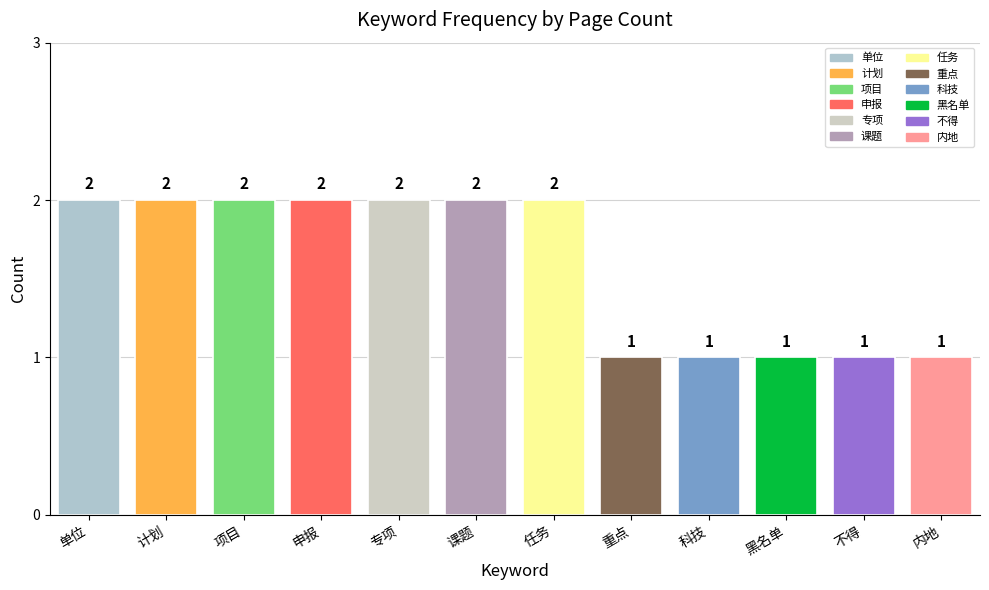

What is the sum of all values?

19